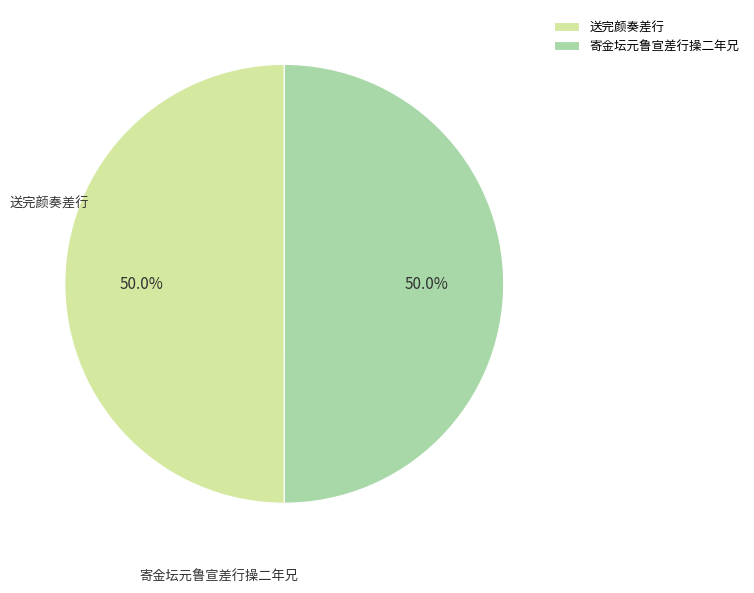

To the nearest percent, what portion does 送完颜奏差行 represent?

50%